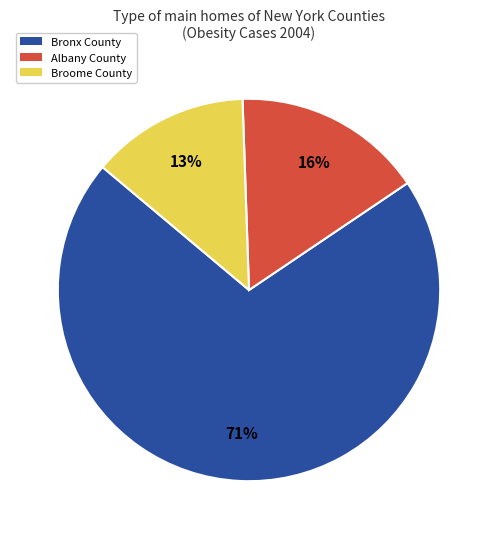

Count the number of slices in the pie.

3